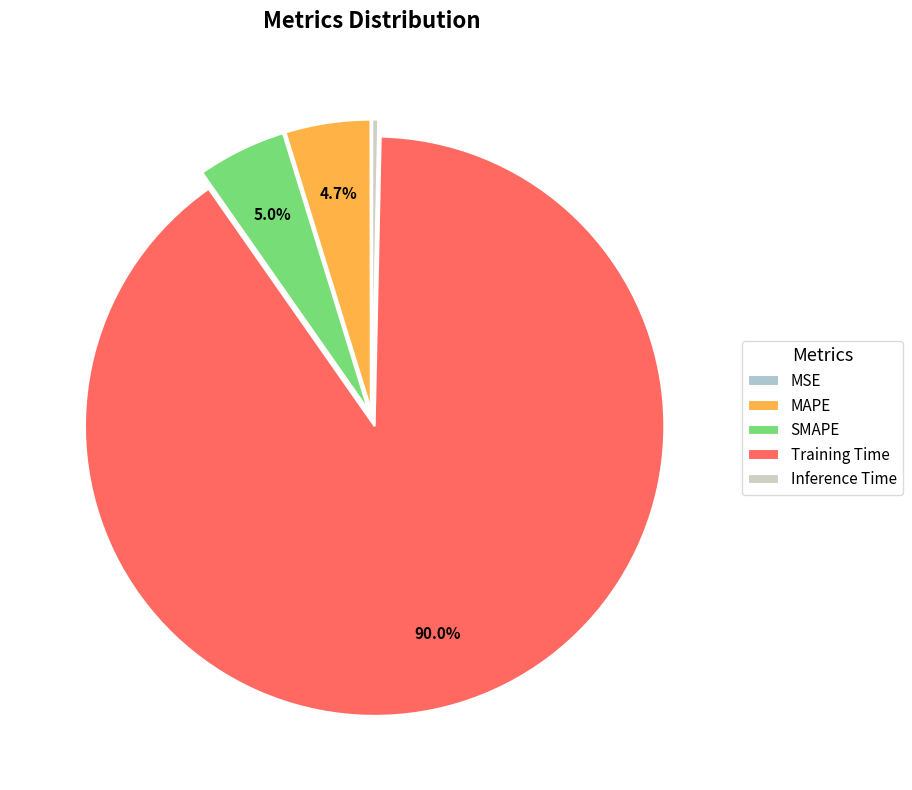

Which slice is the largest?

Training Time